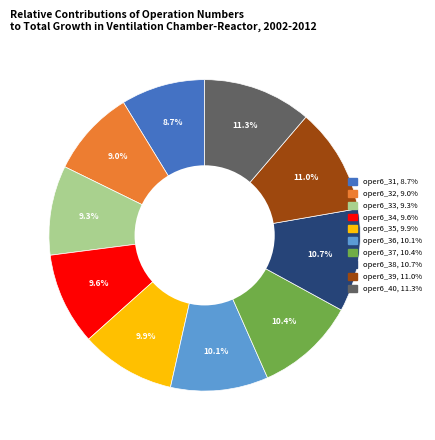

What portion of the pie excludes oper6_33?

90.7%